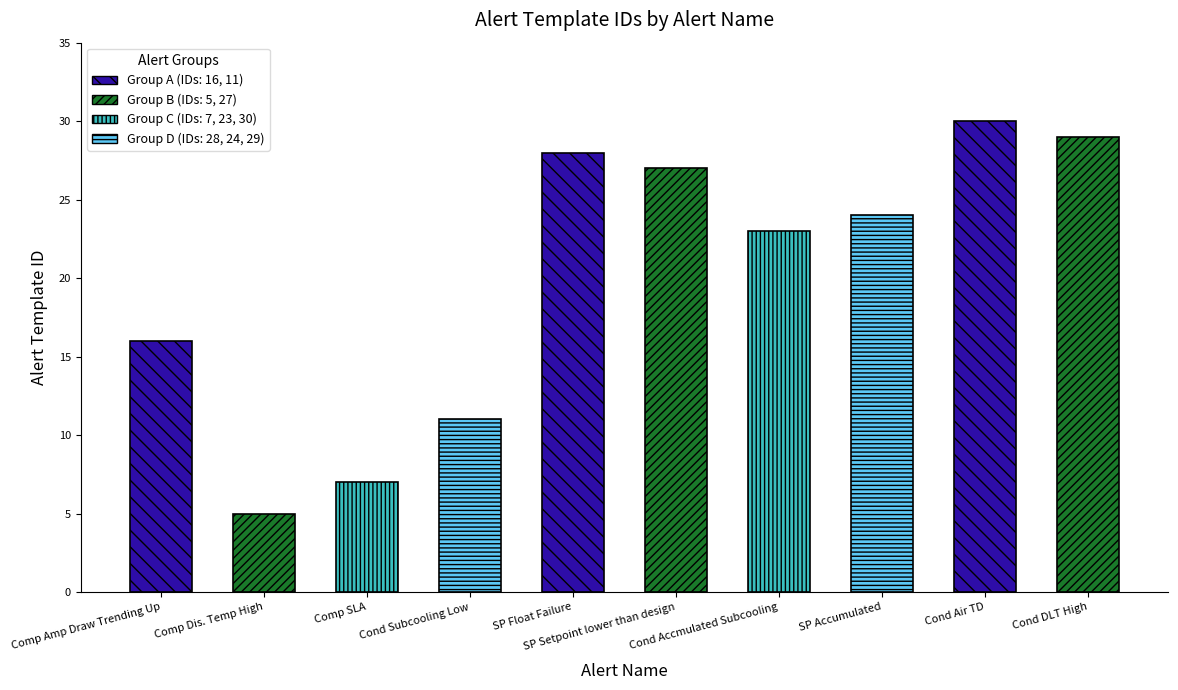

At which category does the chart reach its minimum across all series?

Comp Dis. Temp High